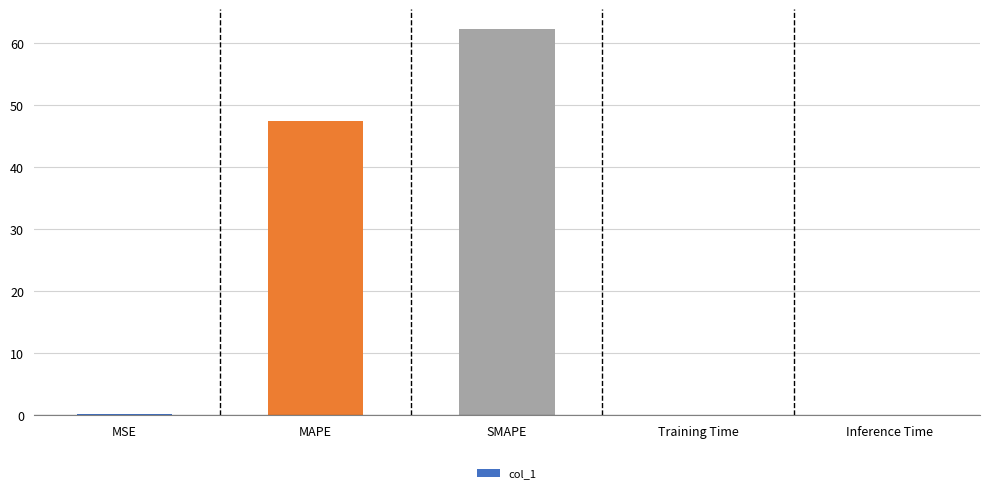

At which label is the value closest to 31?

MAPE